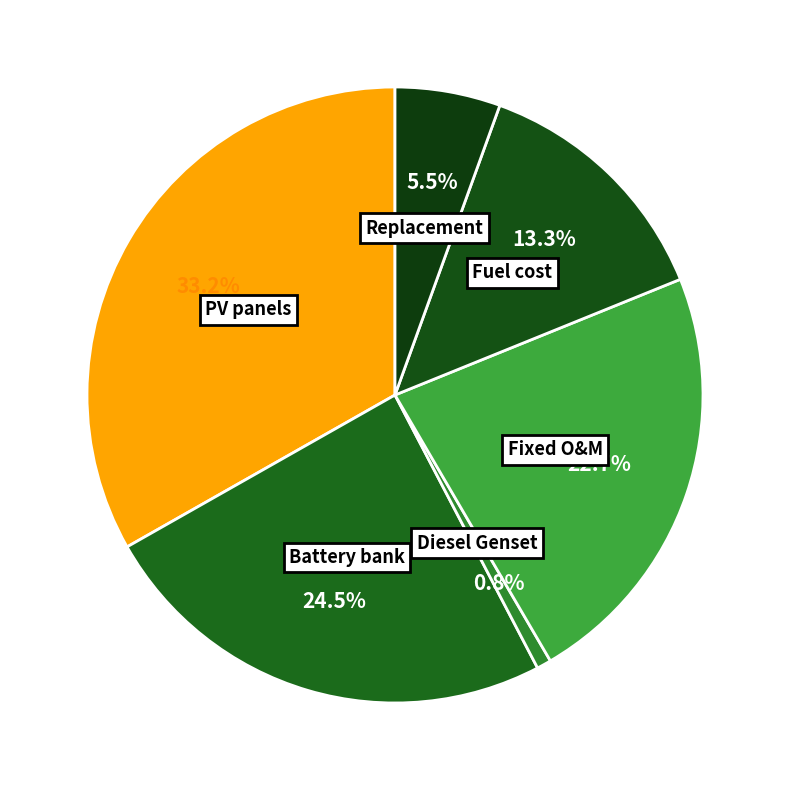

Is Battery bank the majority of the pie?

No